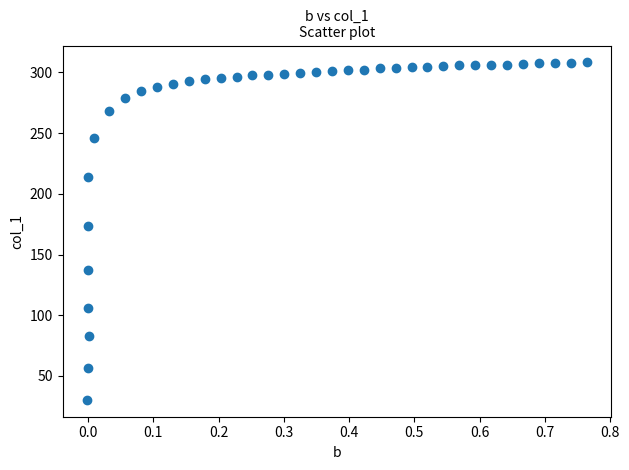

What Y value in the scatter plot is closest to 169?

173.2